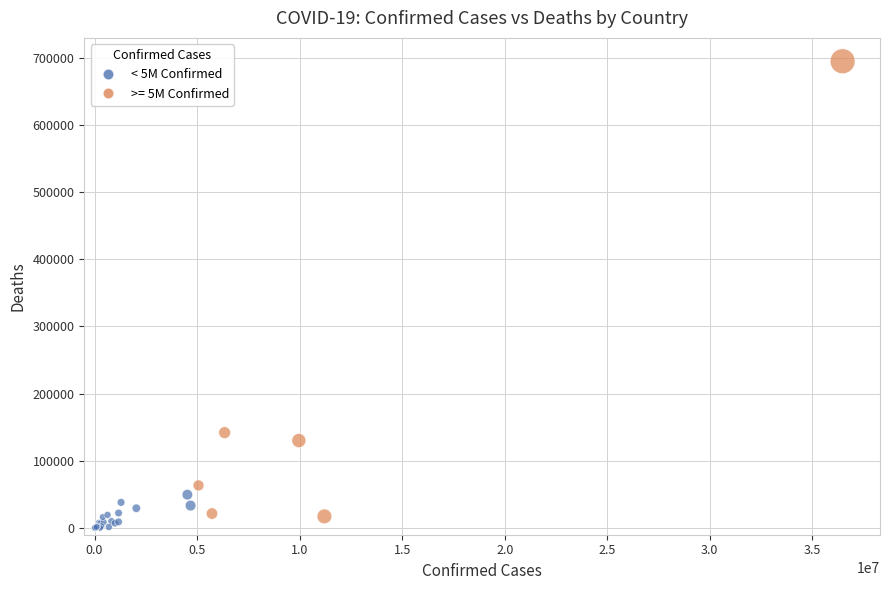

What Y value in the scatter plot is closest to 347400?

141959